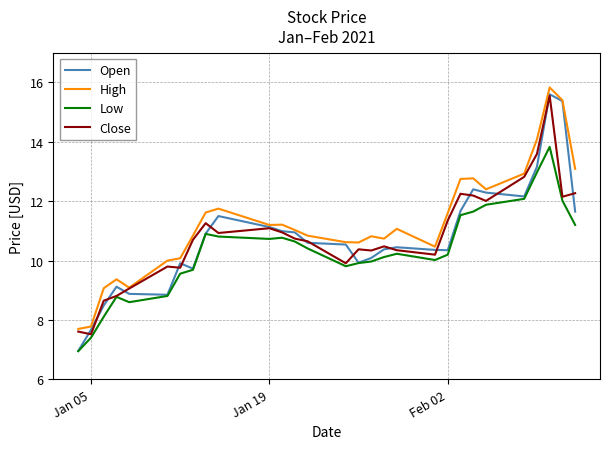

Which series has the largest total across all categories?

High